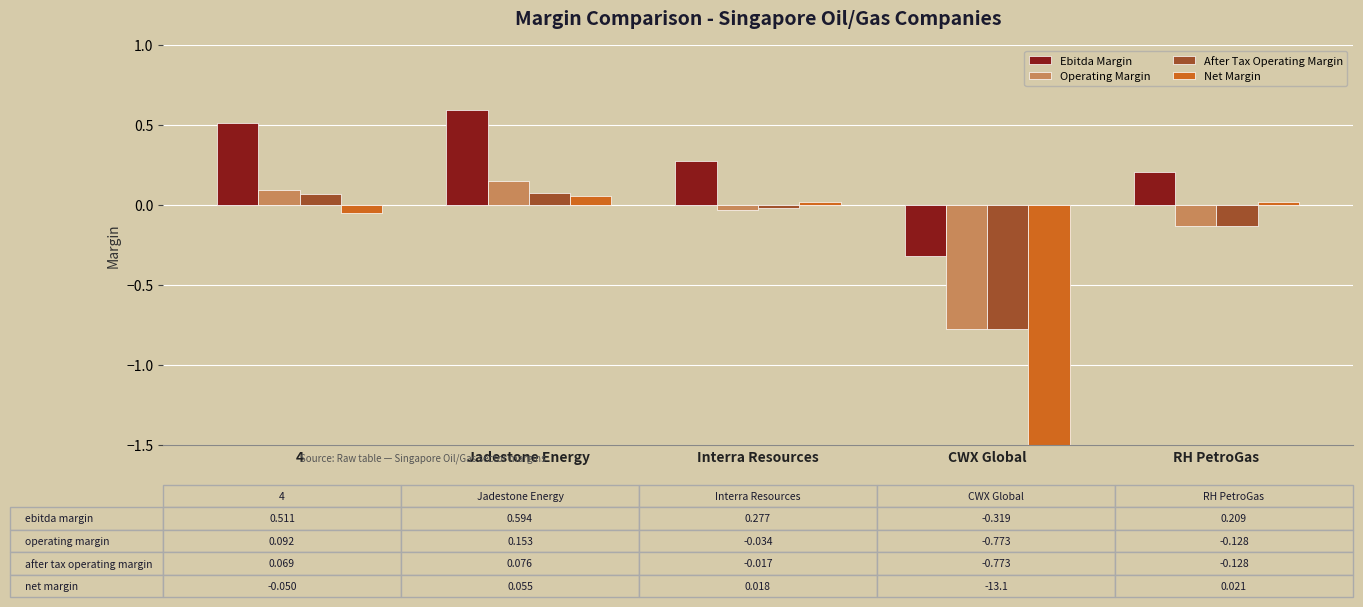

The value of Ebitda Margin at RH PetroGas is 0.2. True or false?

True